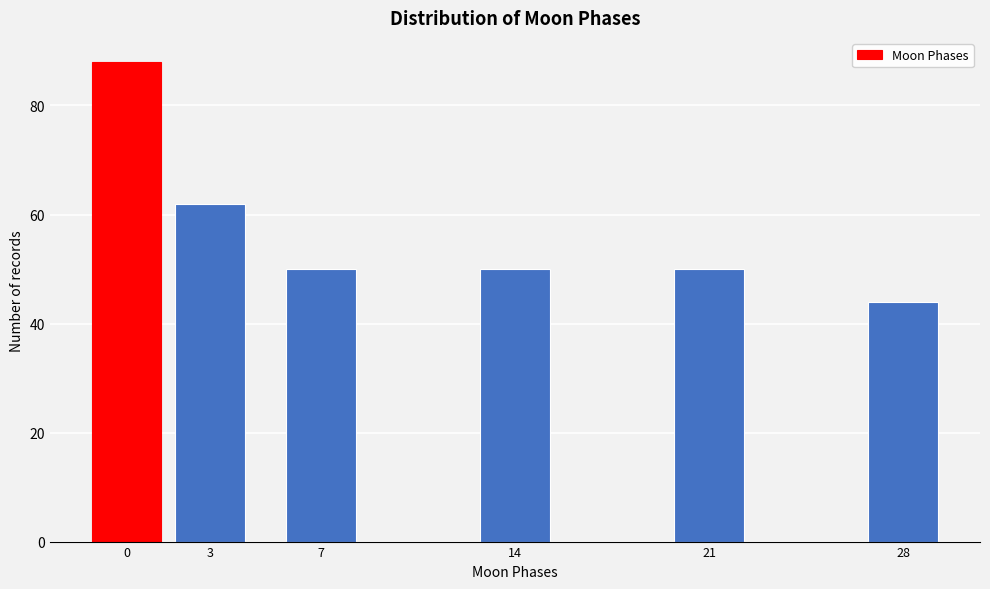

Reading left to right, list all the values displayed in this chart.

0=88	3=62	7=50	14=50	21=50	28=44